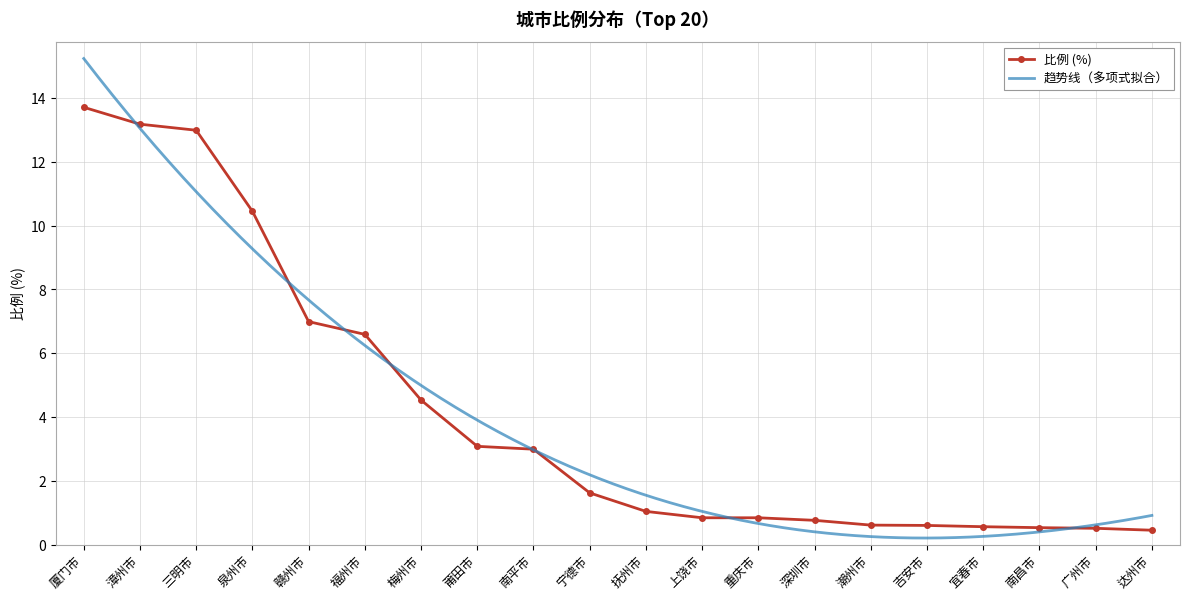

What is the change in value from 抚州市 to 广州市?

-0.5